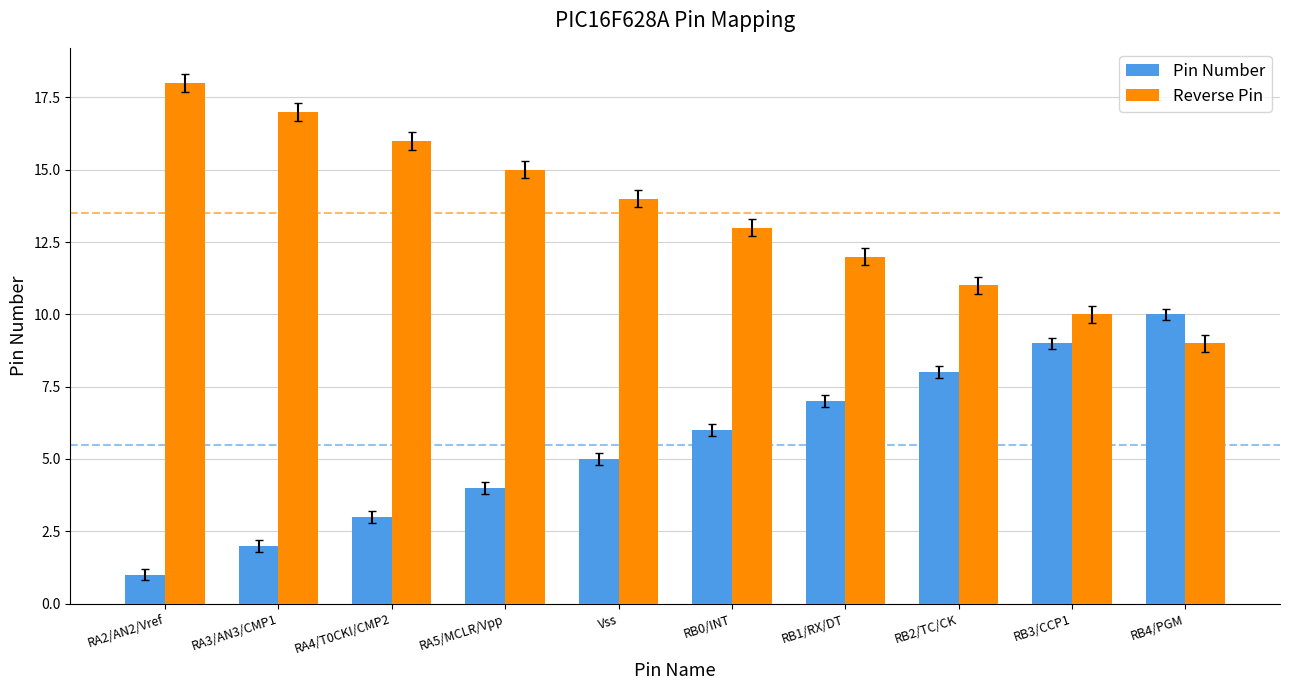

What is the highest value of the Reverse Pin series?

18